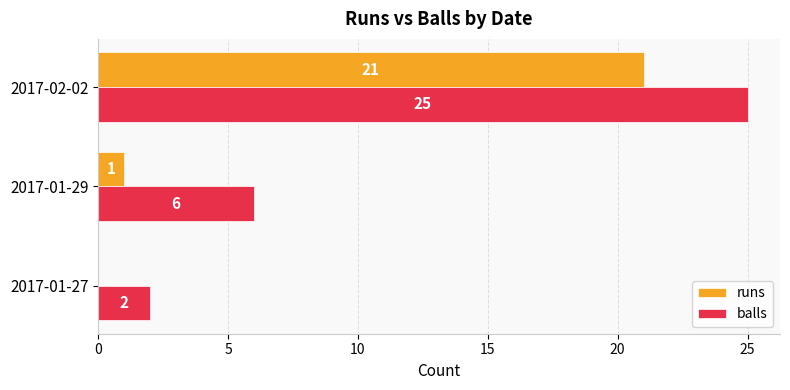

What is the sum of all balls values?

33